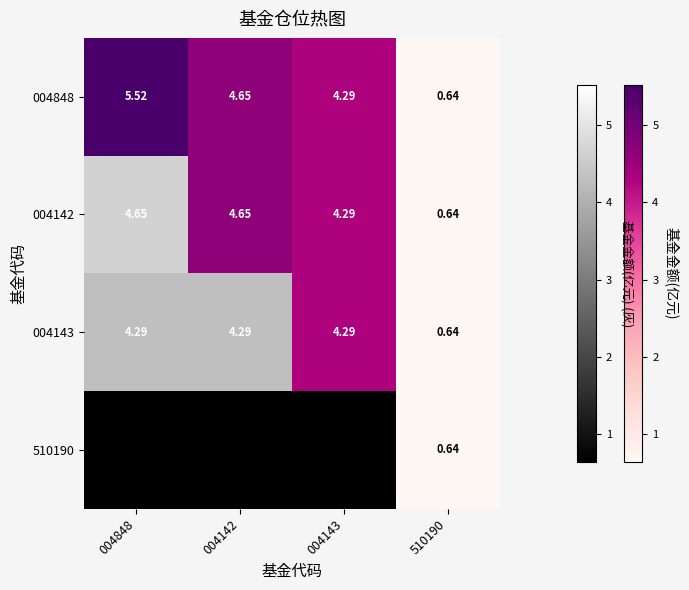

How many series are shown in this chart?

4